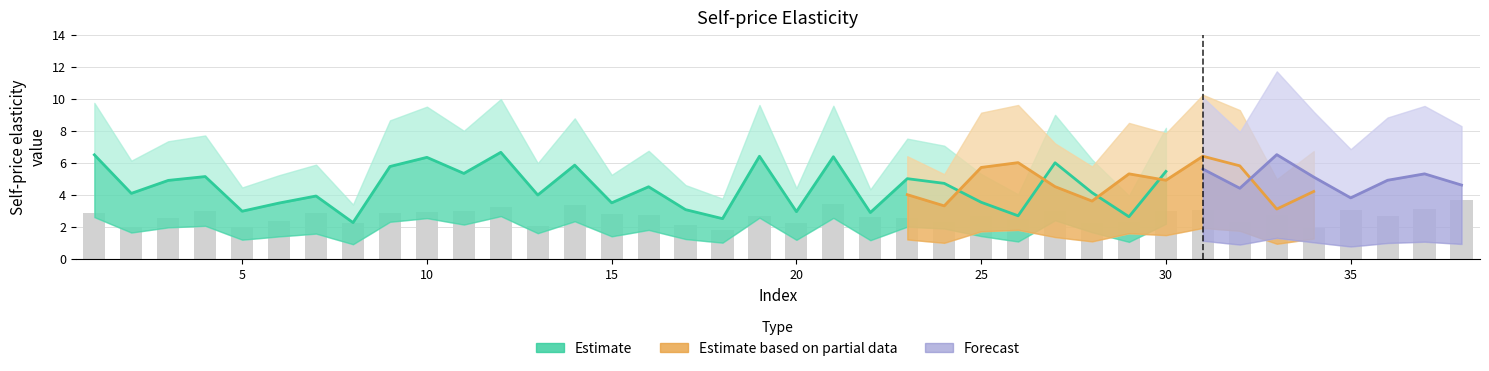

Which series has the largest range (max minus min)?

Estimate